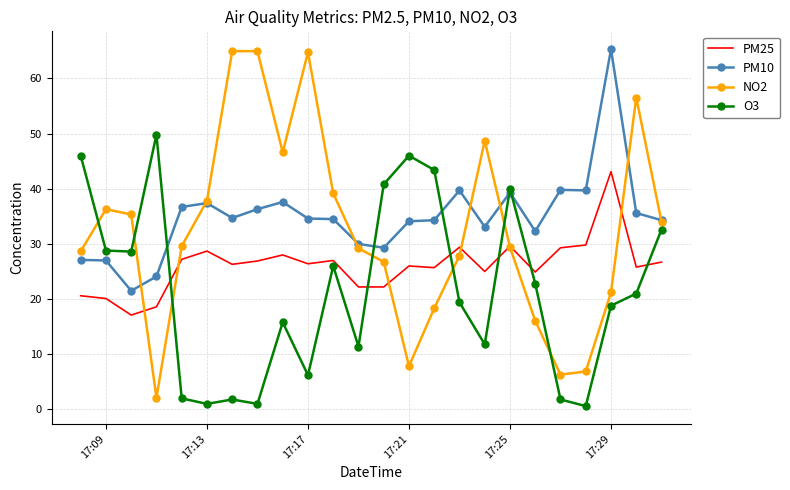

Rank the series by their average value, from lowest to highest.

O3, PM25, NO2, PM10